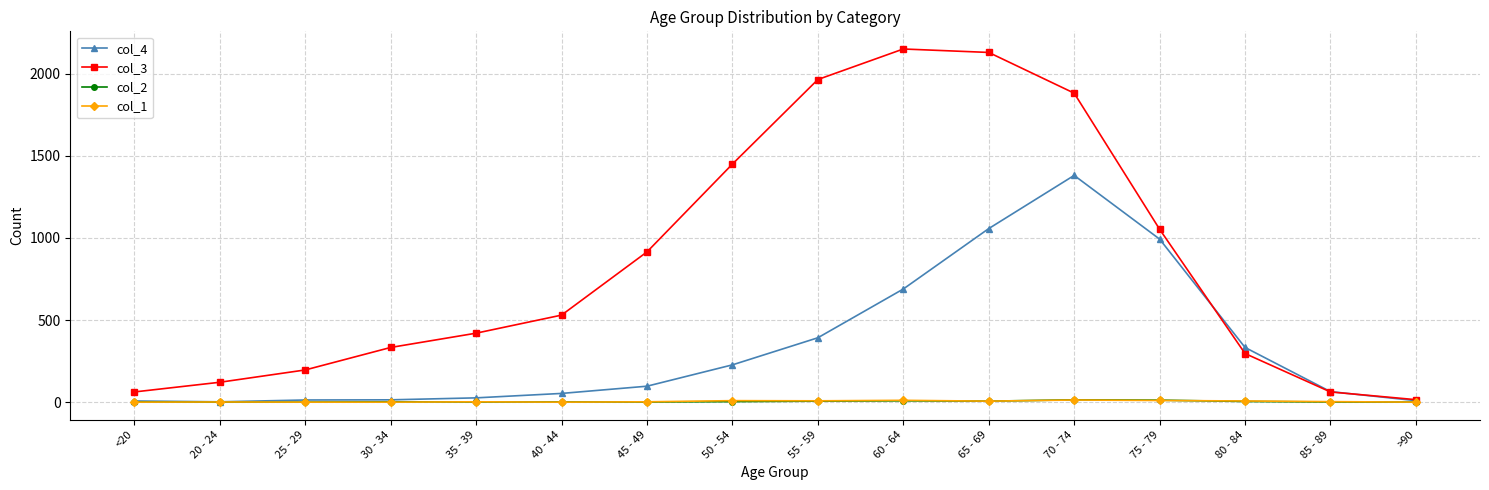

How many data points in col_4 are less than 97?

8